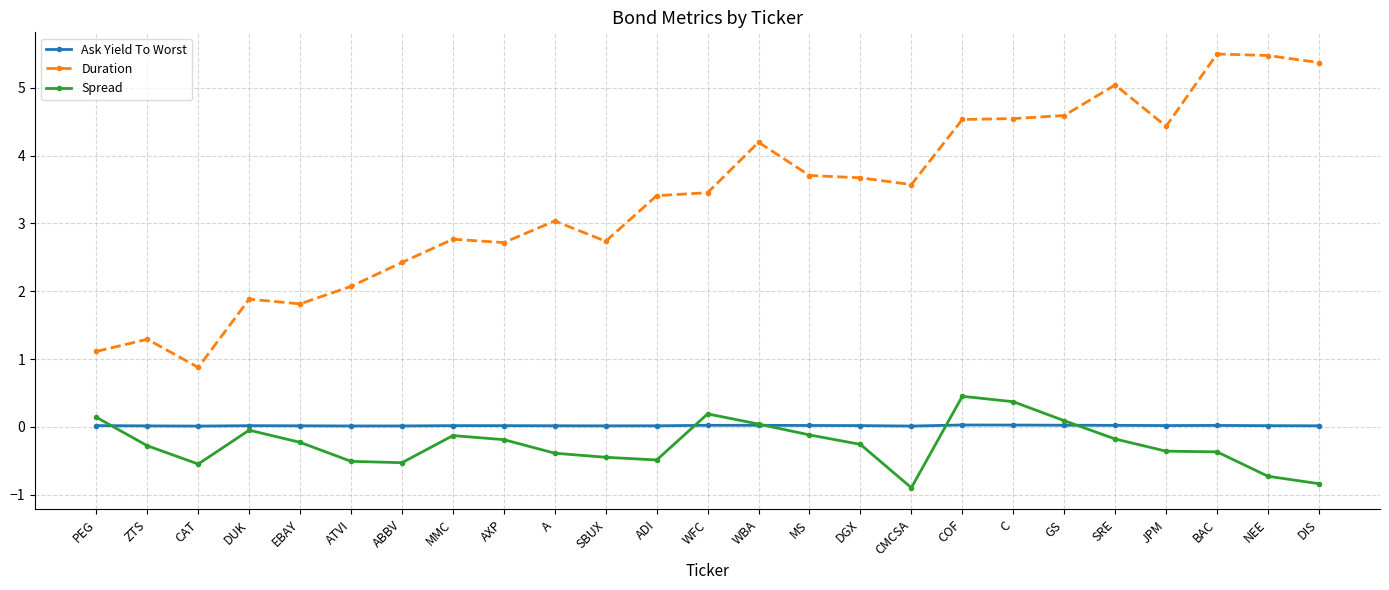

At which label does Spread first exceed 0?

PEG